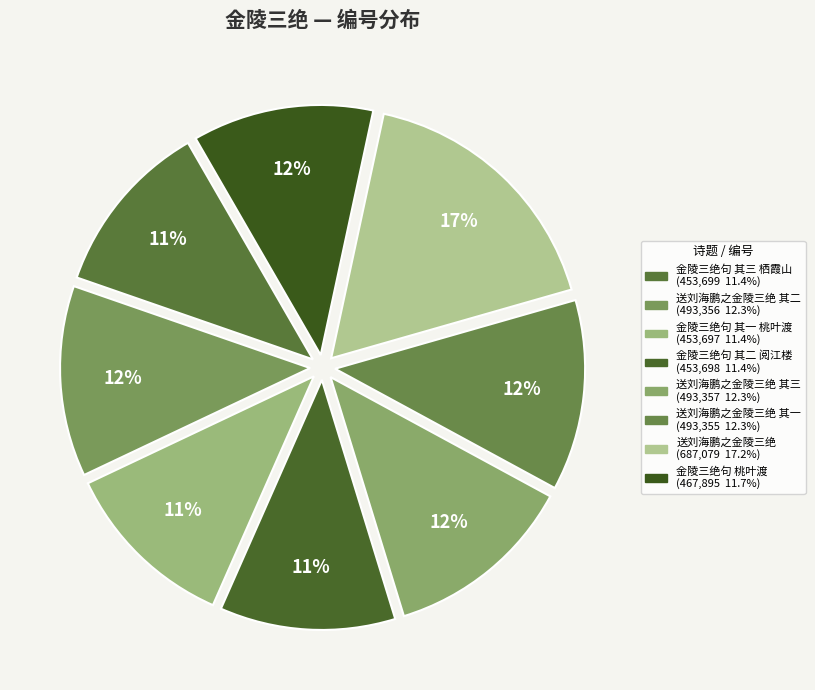

Count the number of slices in the pie.

8